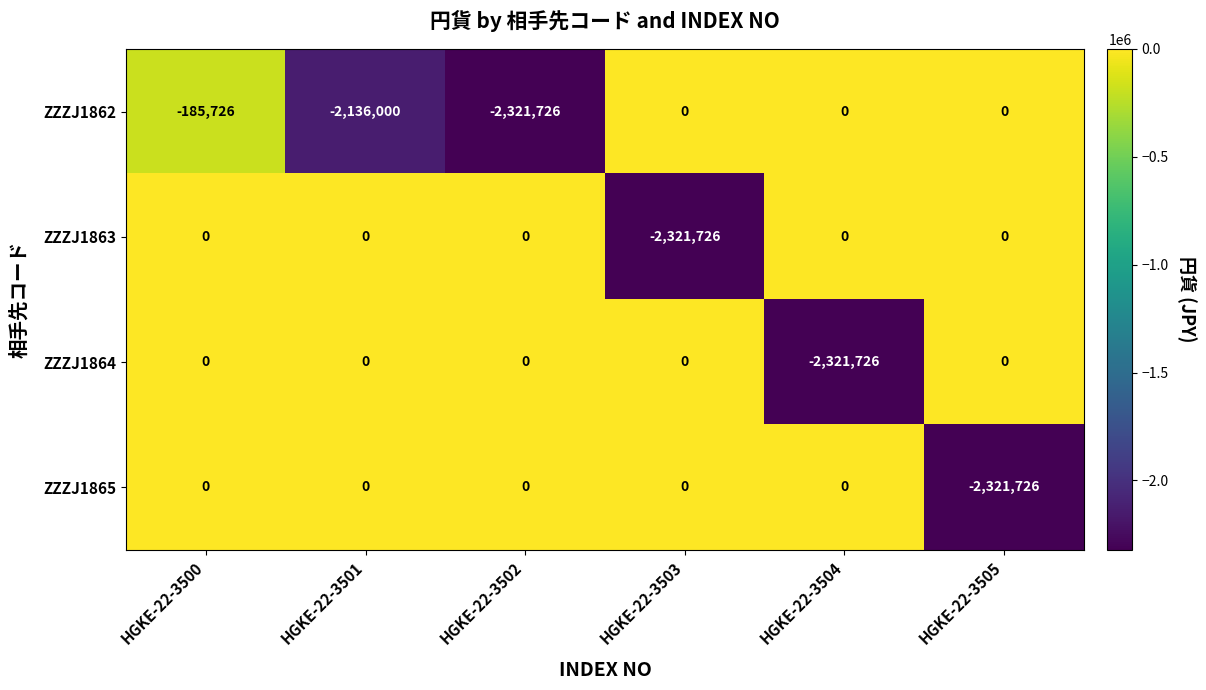

True or false: ZZZJ1865 has a value of 0 at HGKE-22-3500.

True